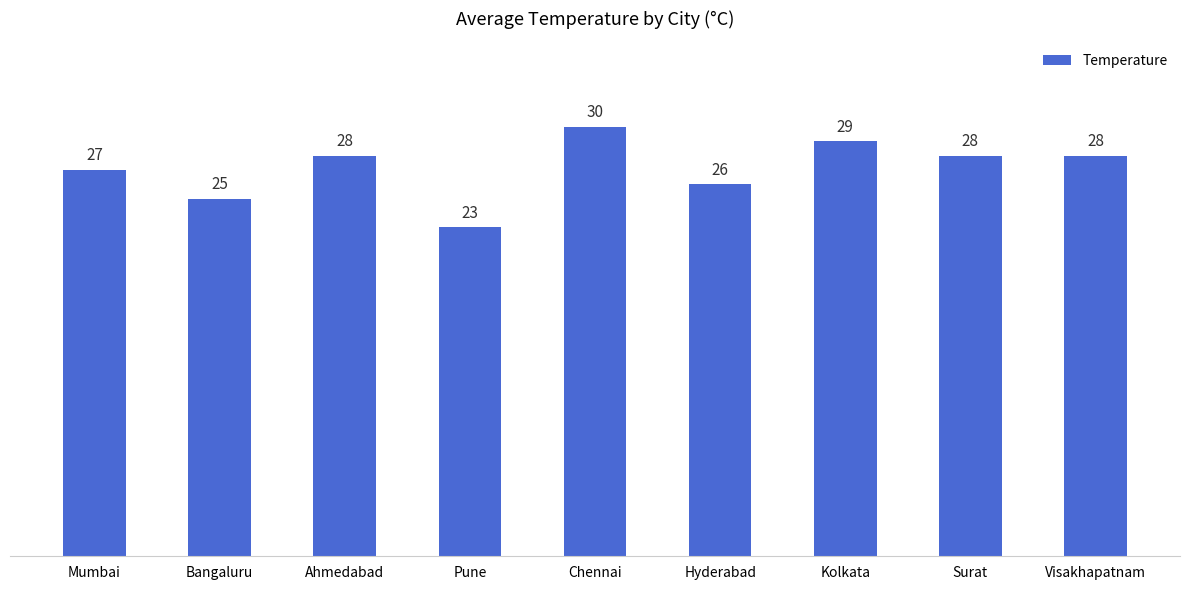

True or false: the data shows 28 at Visakhapatnam.

True